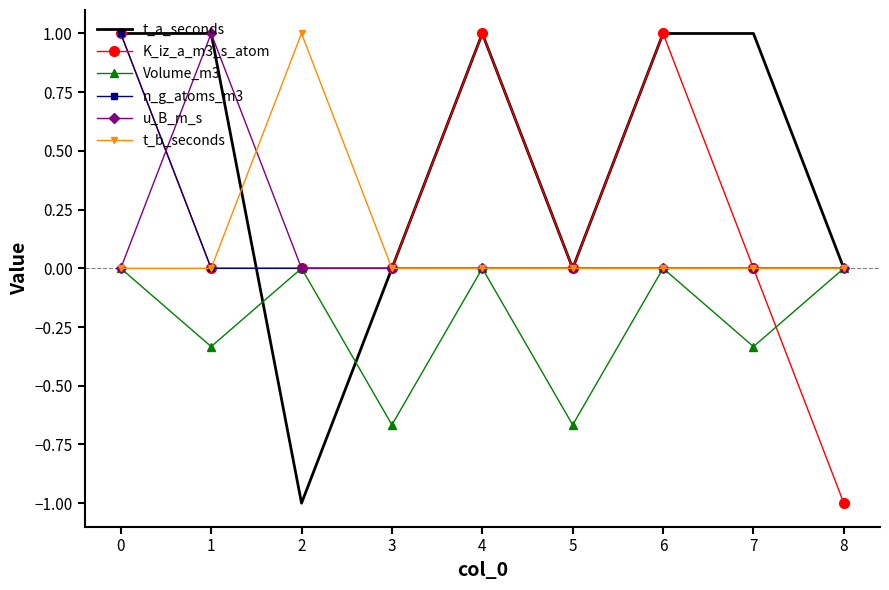

What are all the series names shown in the legend?

t_a_seconds, K_iz_a_m3_s_atom, Volume_m3, n_g_atoms_m3, u_B_m_s, t_b_seconds